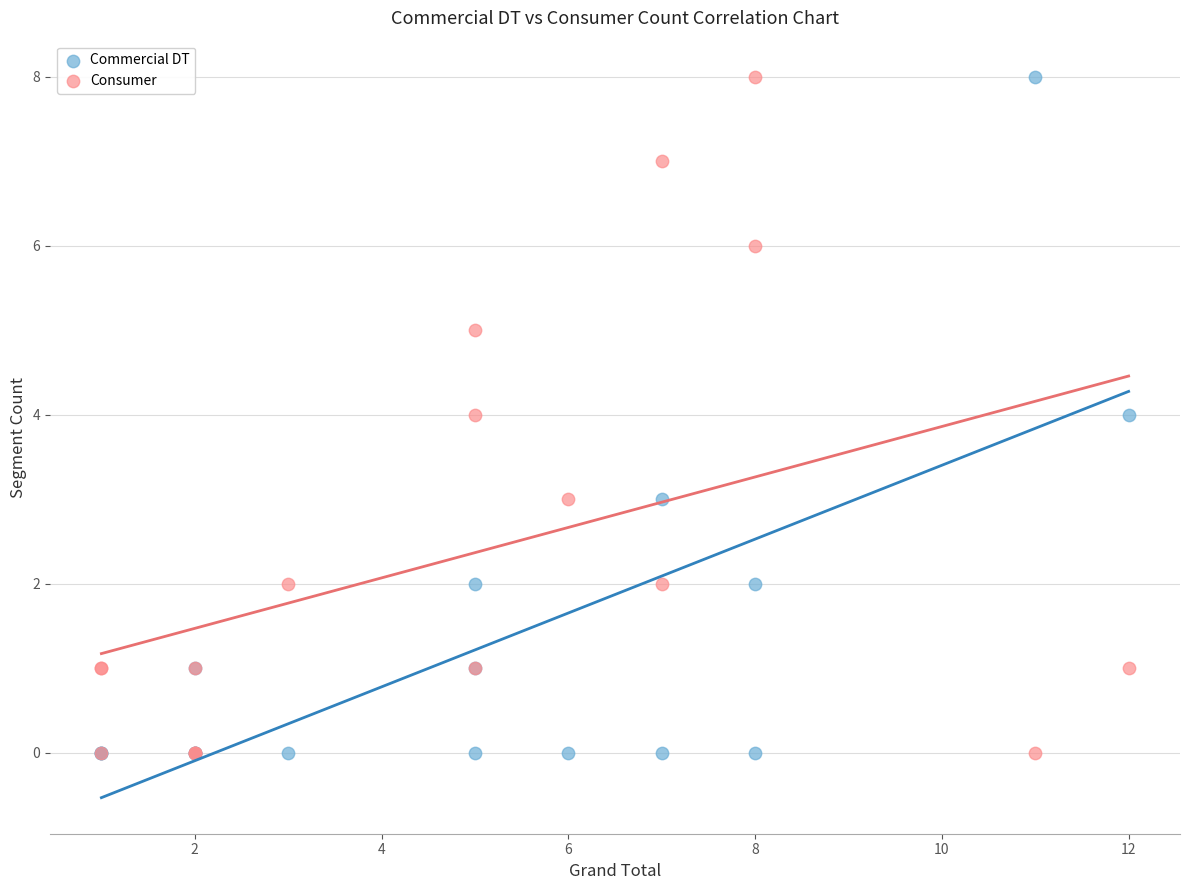

What are all the series names shown in the legend?

Commercial DT, Consumer